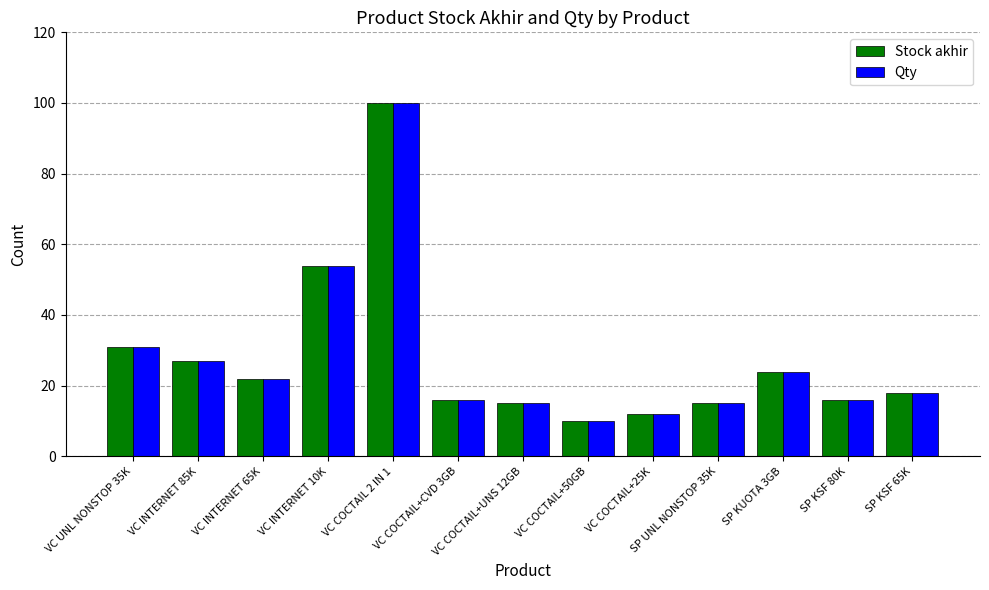

What is the difference between the maximum and second lowest values in the Stock akhir series?

88